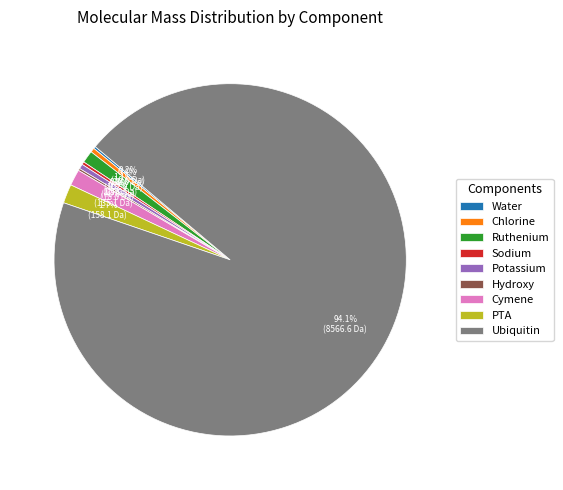

To the nearest percent, what is the average slice percentage?

11%